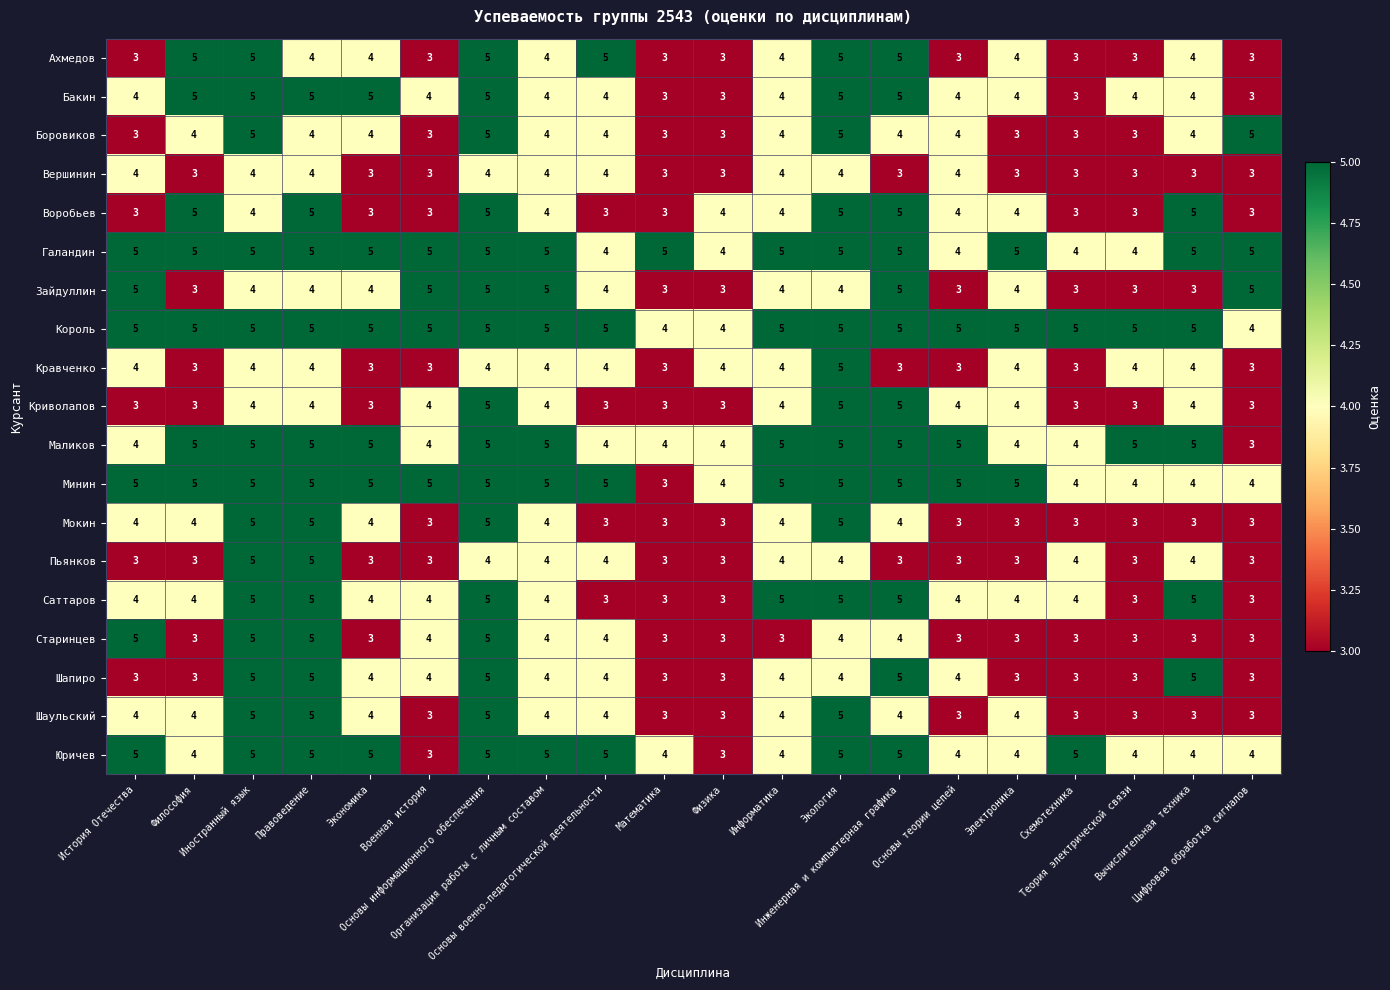

Which series has the largest total across all categories?

Король